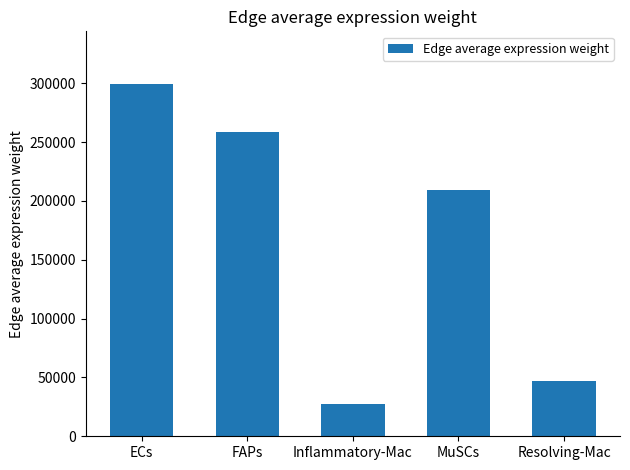

What is the ratio of the value at FAPs to the value at MuSCs?

1.2